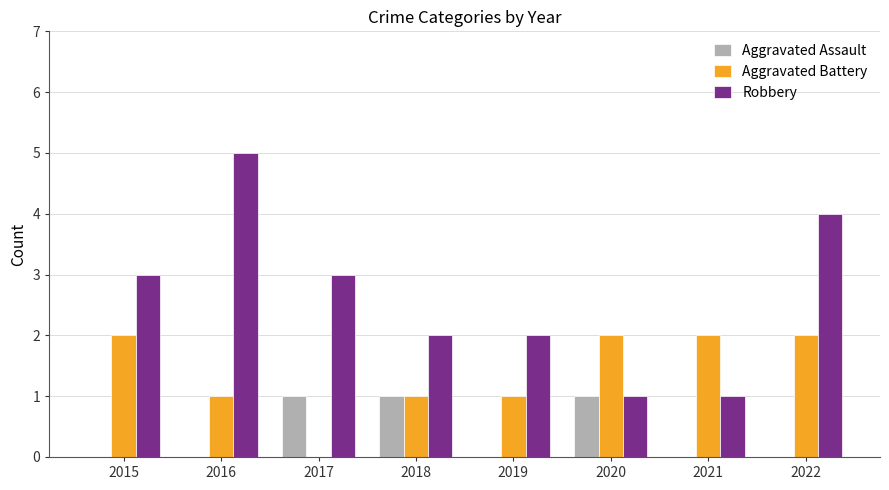

Reading left to right, extract all data points from this chart.

Aggravated Assault: 0	0	1	1	0	1	0	0
Aggravated Battery: 2	1	0	1	1	2	2	2
Robbery: 3	5	3	2	2	1	1	4